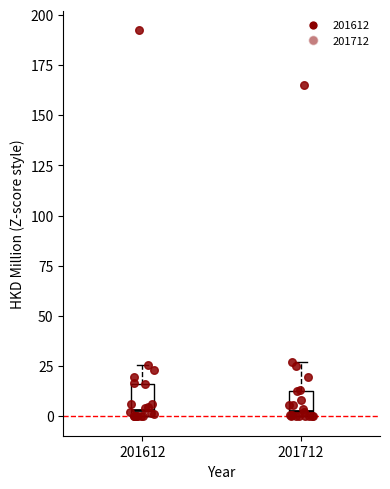

Where is the lower edge of the box at x = 201612 on the y-axis? The values are not printed on the chart, so give them approximately, as read against the axis.

0